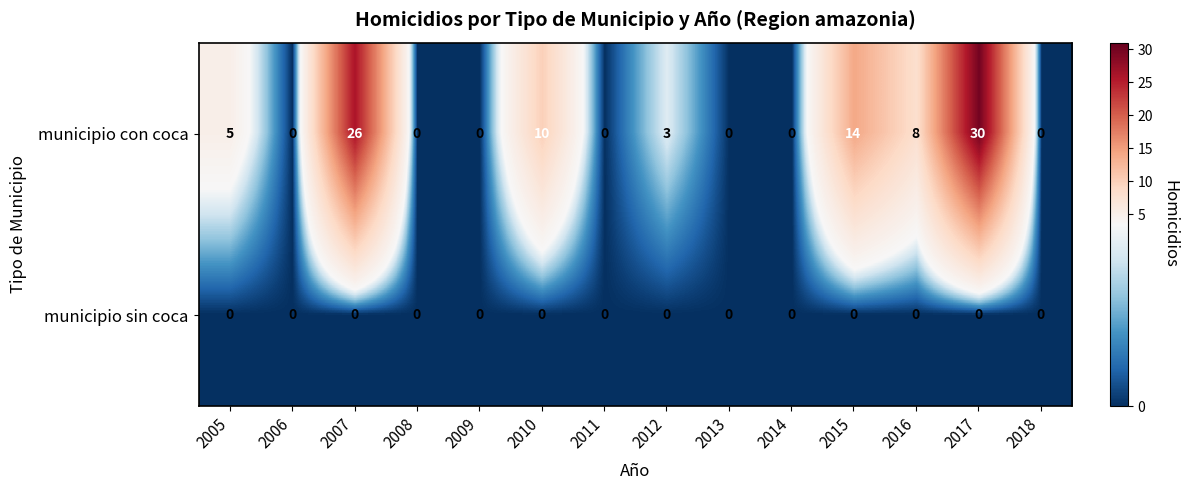

How many distinct data groups are displayed?

2